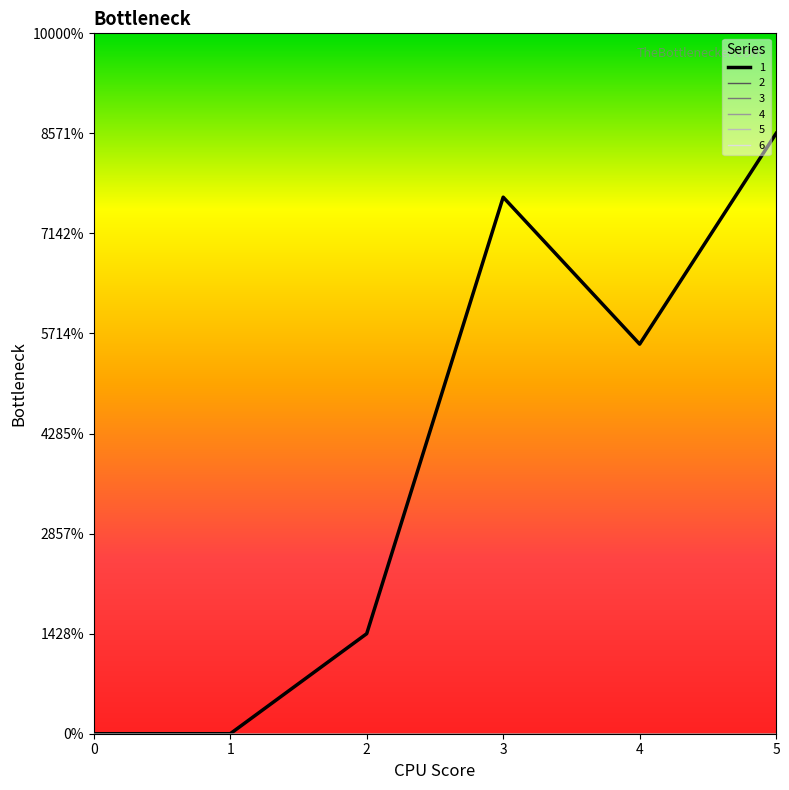

What is the spread (max minus min) of values at 5?

30.0